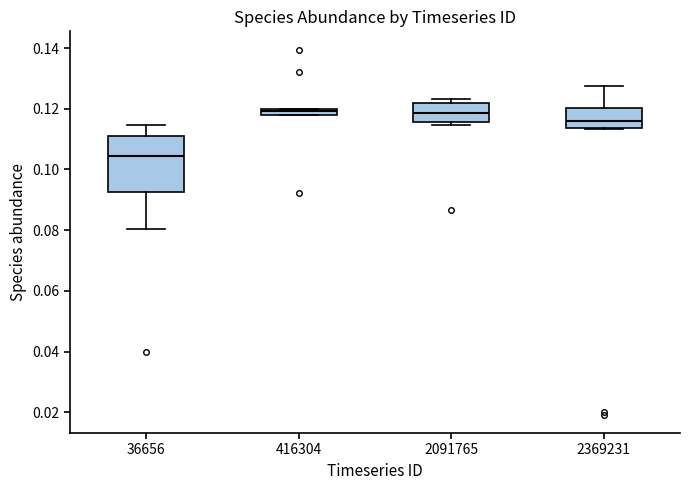

Comparing the boxes themselves (not the whiskers), which one is the tallest?

36656